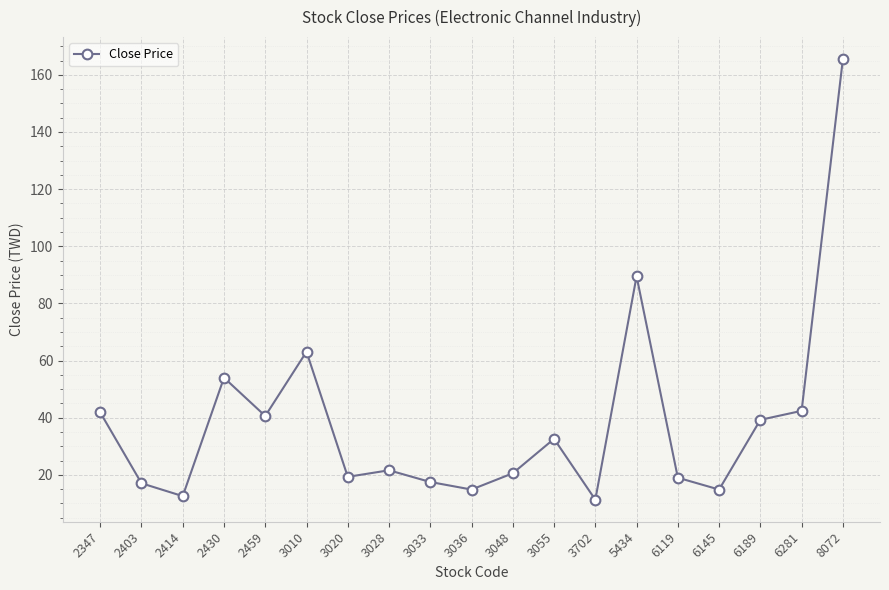

What value does the data have at 2430?

54.0